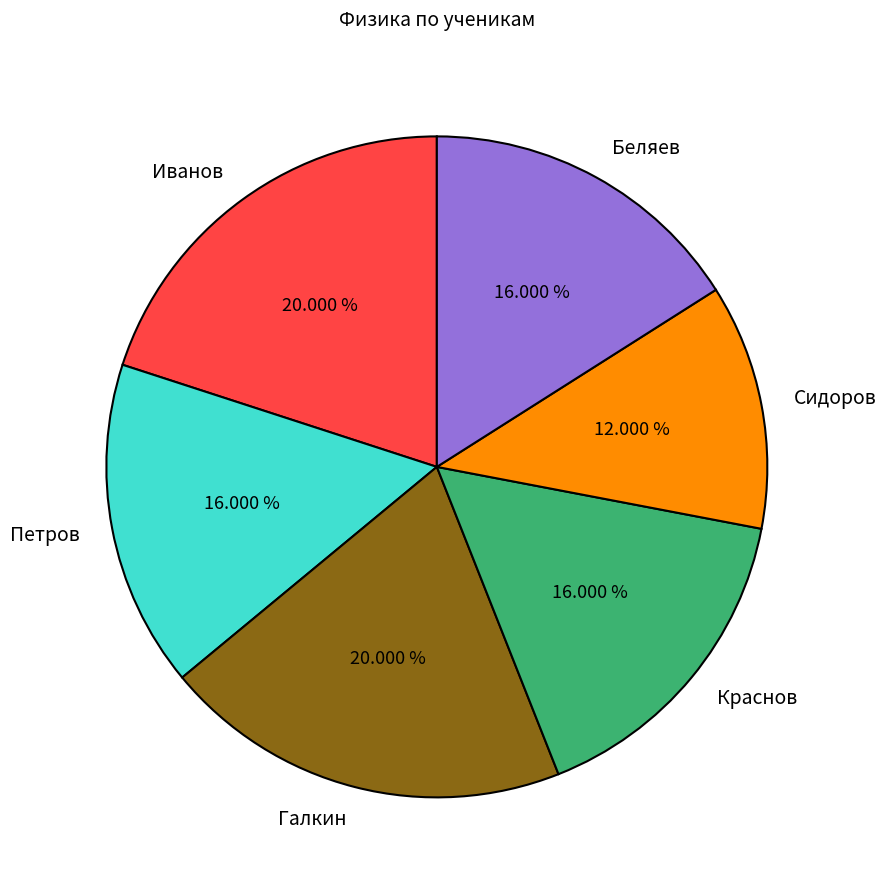

Does any single category account for the majority?

No